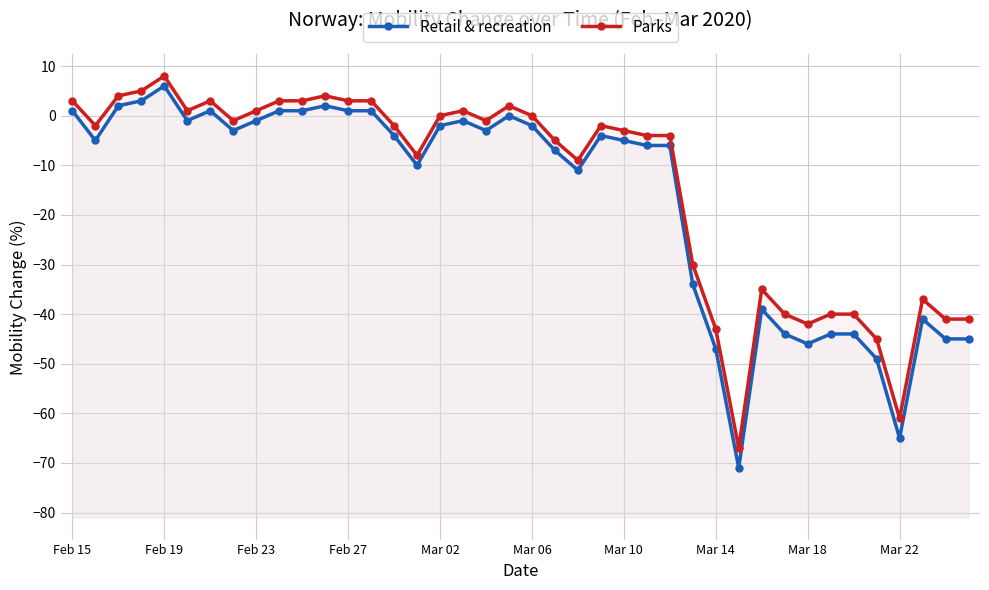

List the series in order of their peak value, lowest first.

Retail & recreation, Parks